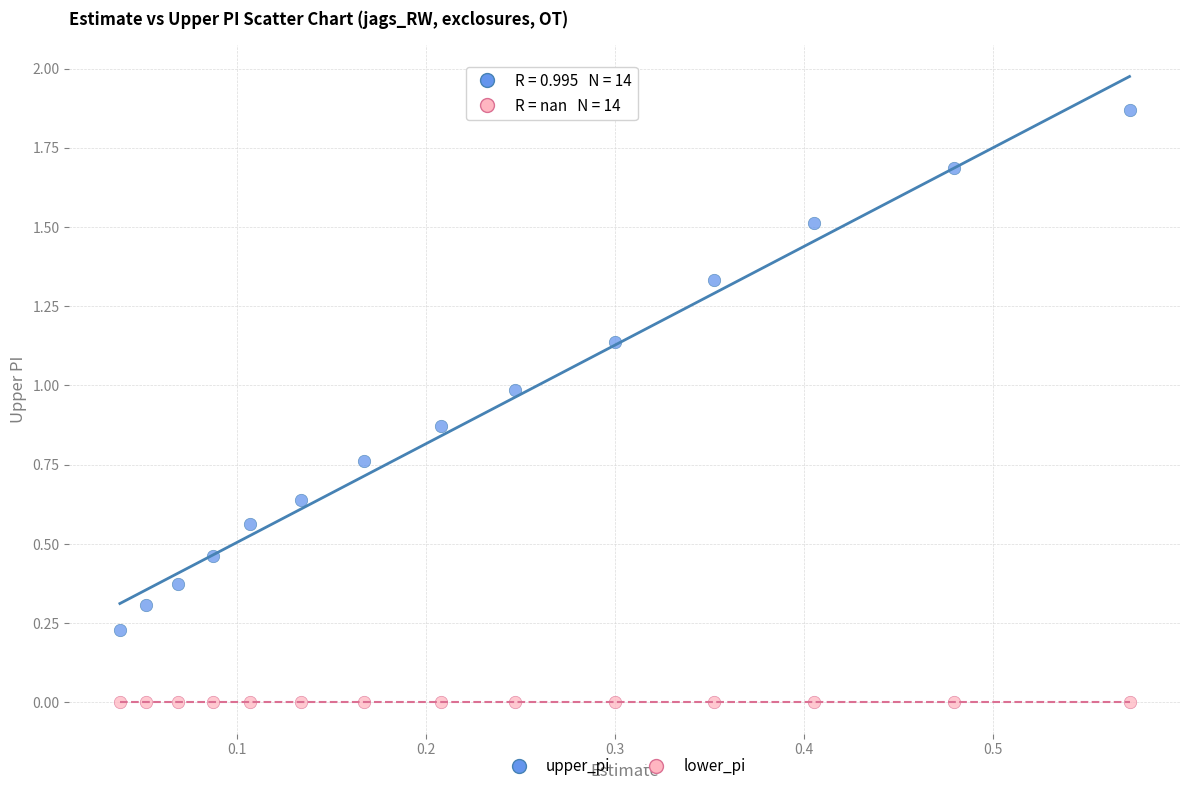

Which series contains the highest Y value?

upper_pi